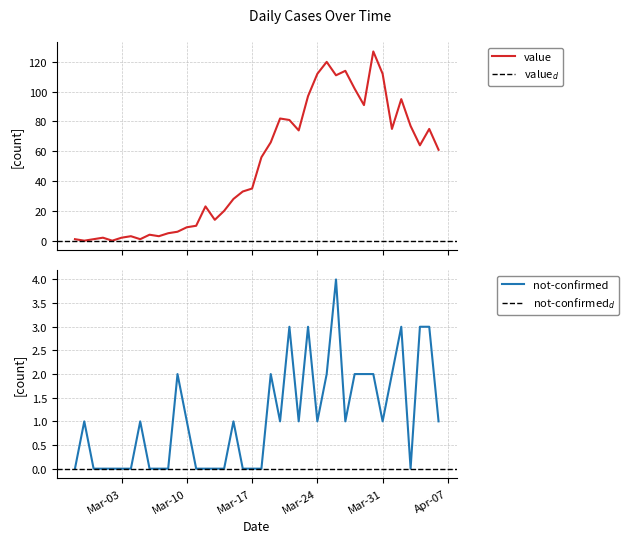

What is the maximum value shown in the chart?

127